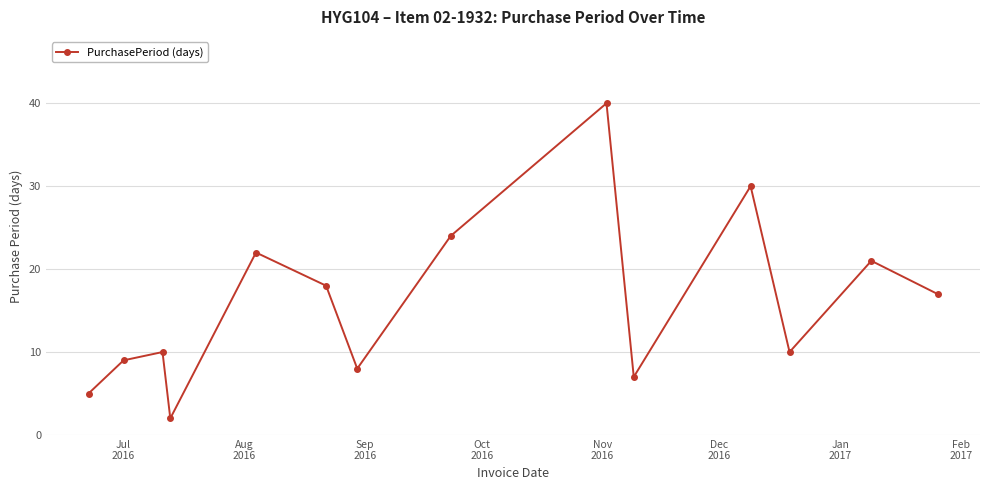

True or false: the data has more than 0 interior local peaks.

True